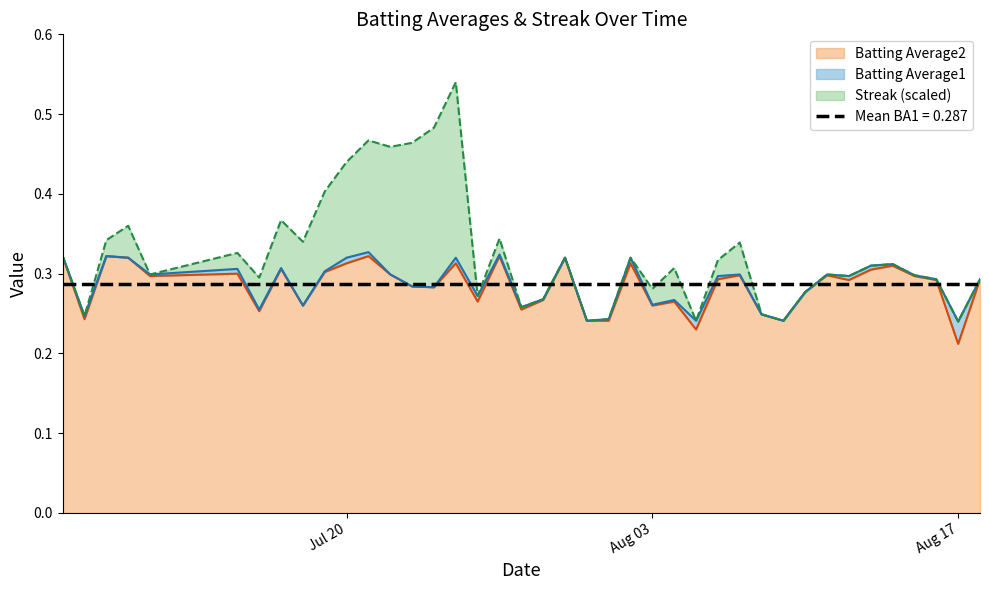

Which category has the lowest value in the Batting Average2 series?

Aug 17